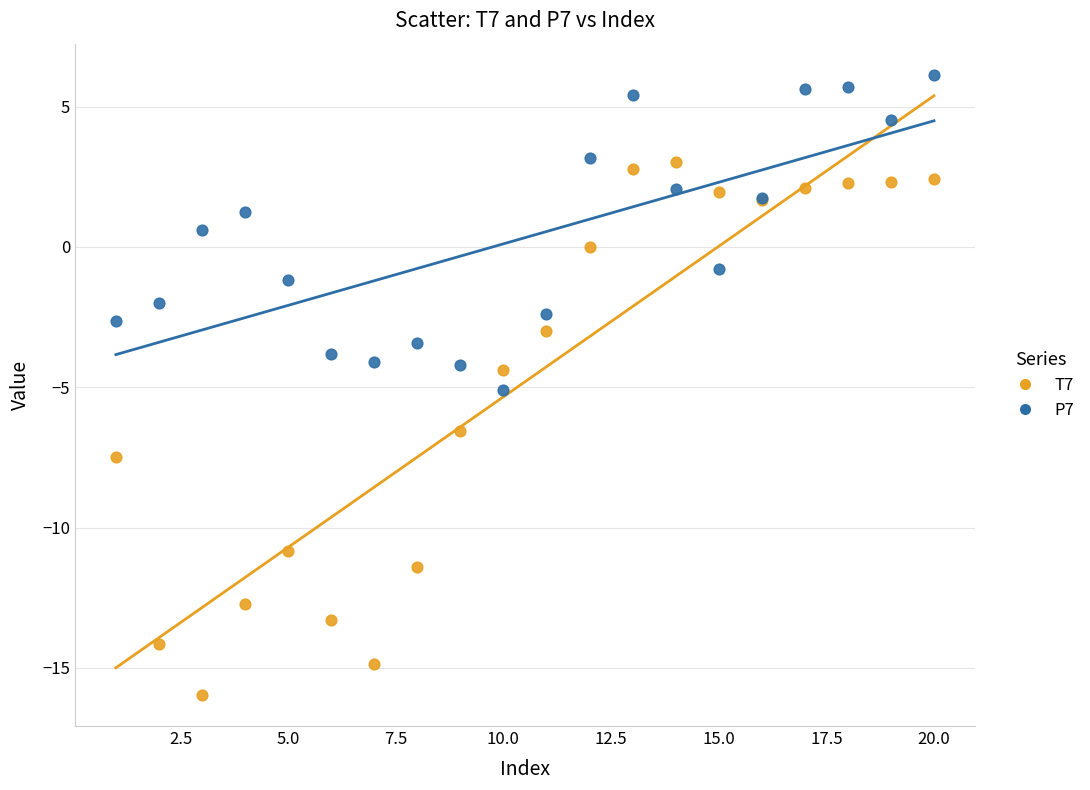

Which series reaches the maximum Y coordinate?

P7